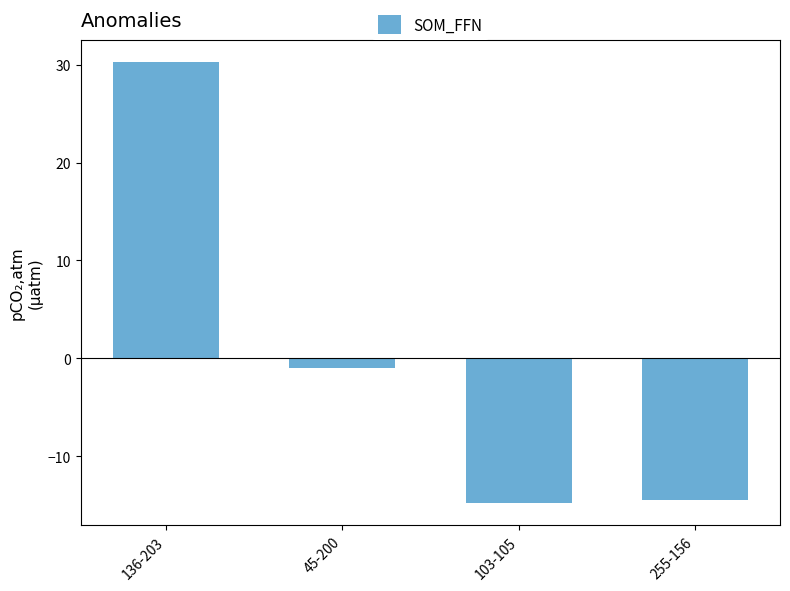

Where does the data first go above 0?

136-203